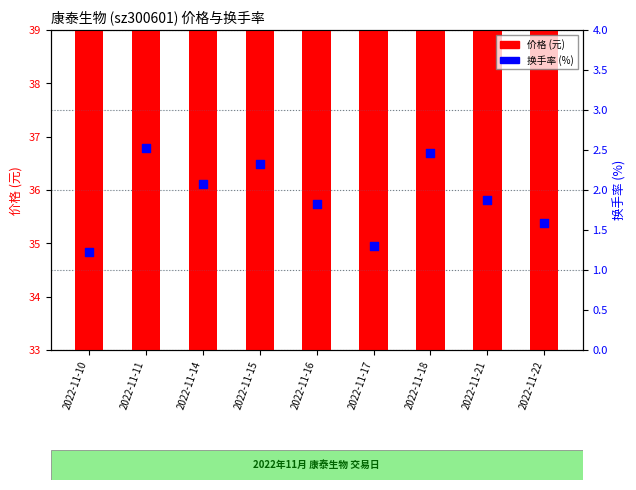

Is the value of 价格 at 2022-11-10 greater than the value of 换手率 at 2022-11-18?

Yes